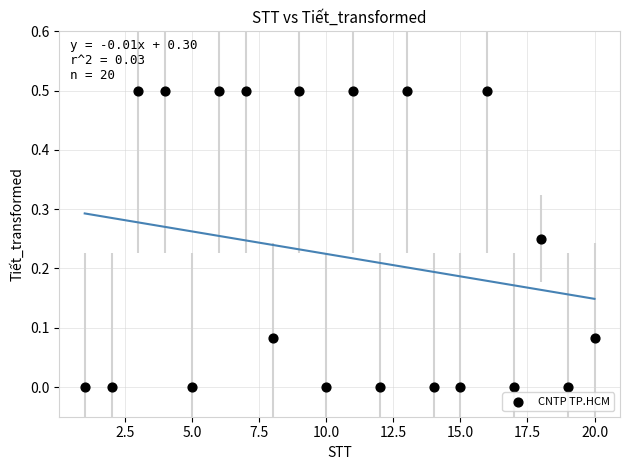

What is the range of Y values (max minus min)?

0.5